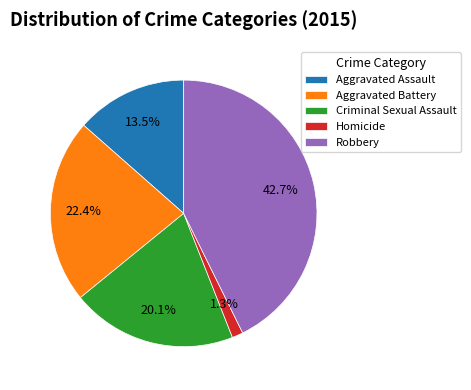

The Robbery slice represents 48% of the pie. True or false?

False